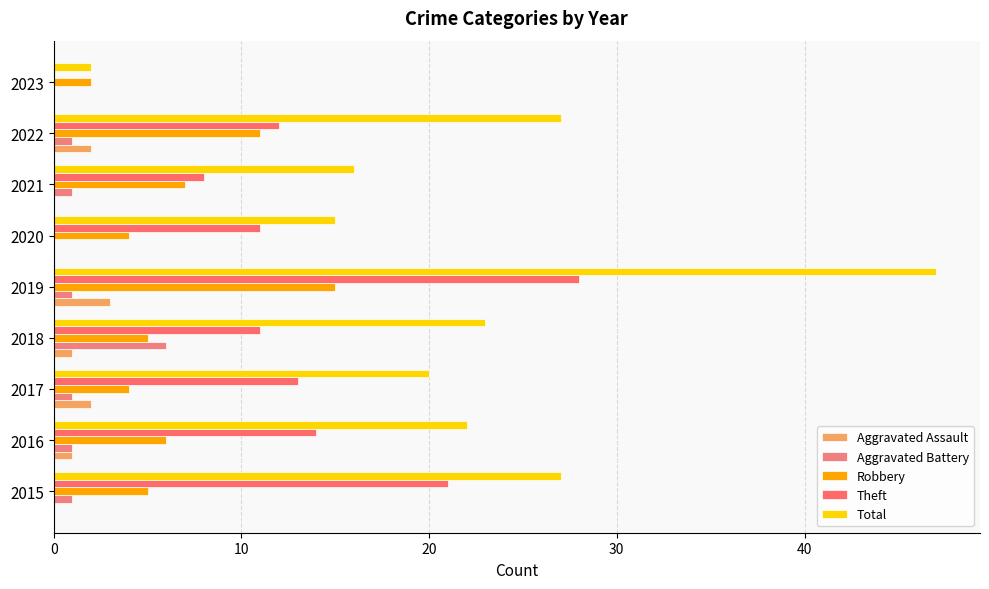

Where is Robbery nearest to the value 8?

2021